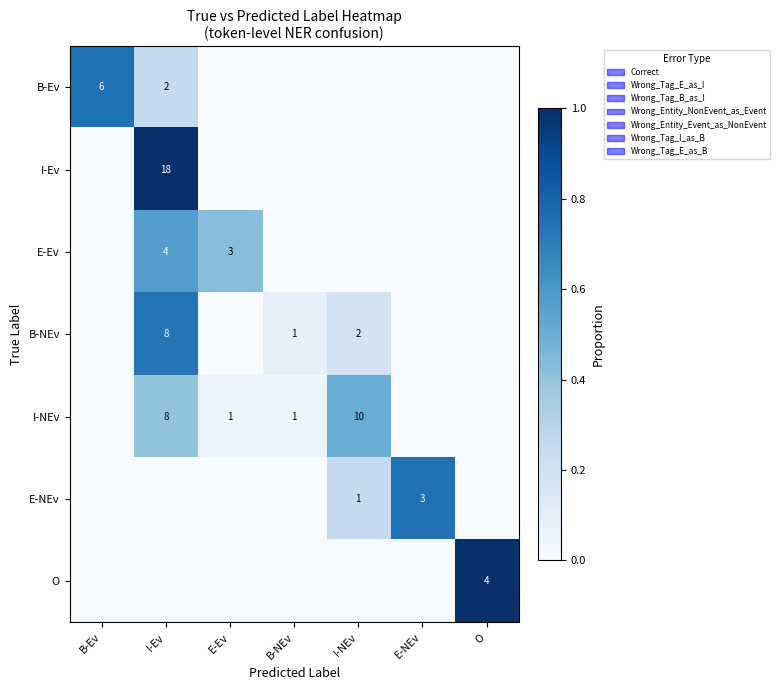

At how many categories does at least one series exceed 0?

7